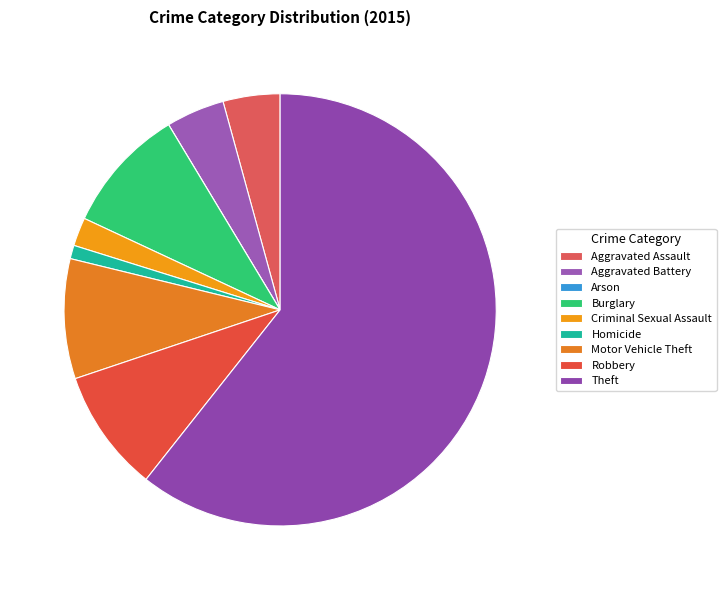

Rank the categories by value from lowest to highest.

Arson, Homicide, Criminal Sexual Assault, Aggravated Assault, Aggravated Battery, Motor Vehicle Theft, Robbery, Burglary, Theft